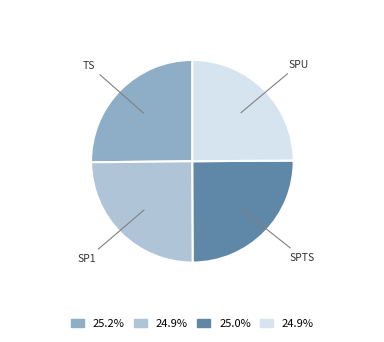

What is the ratio of the value at TS to the value at SPU?

1.0